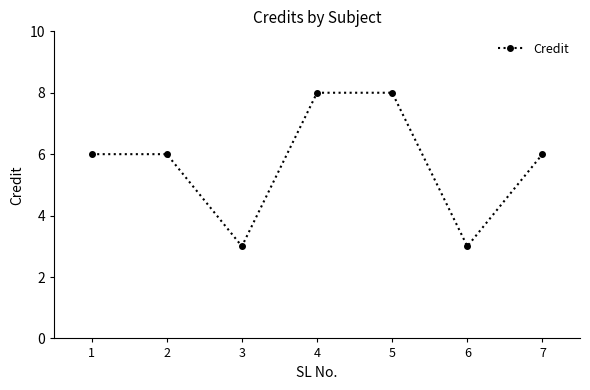

Reading right to left, transcribe all the data shown in this chart.

7=6	6=3	5=8	4=8	3=3	2=6	1=6